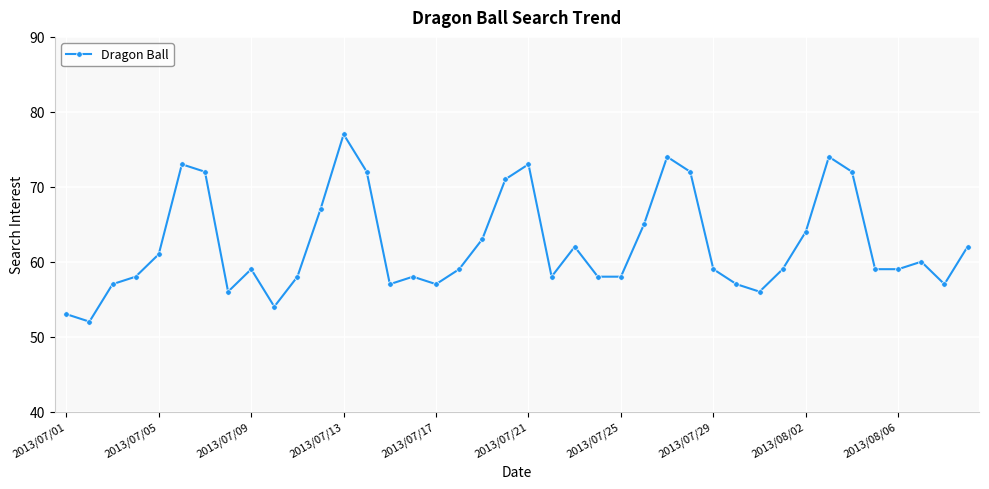

What is the minimum value shown in the chart?

52